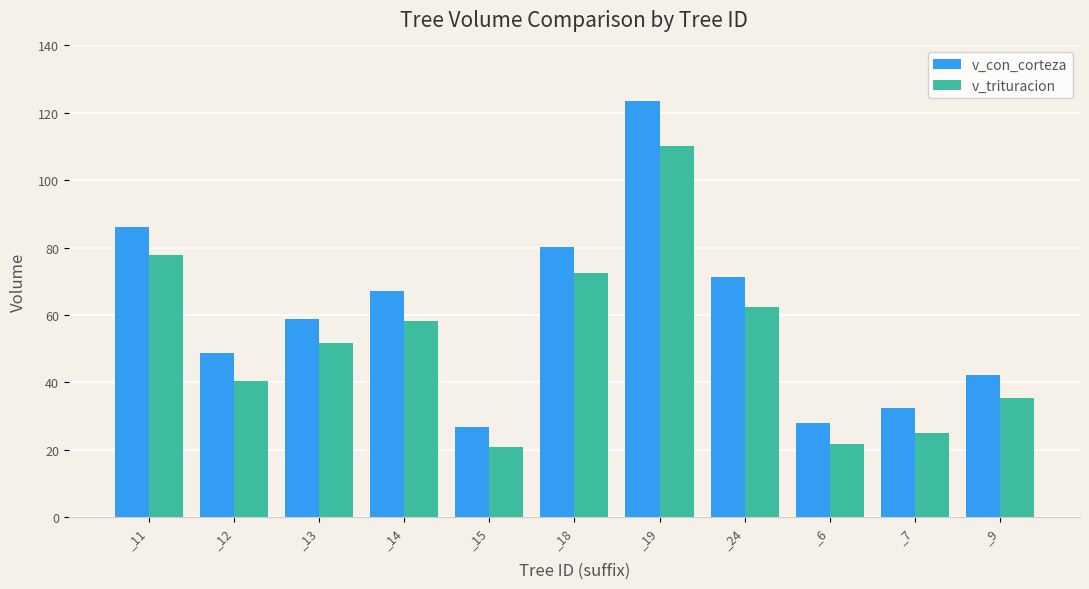

Rank the series by their maximum value, from lowest to highest.

v_trituracion, v_con_corteza